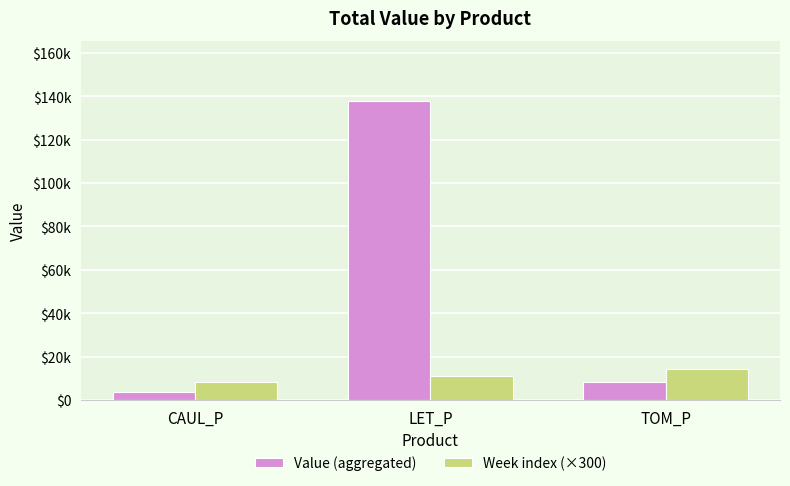

What are all the series names shown in the legend?

Value (aggregated), Week index (×300)